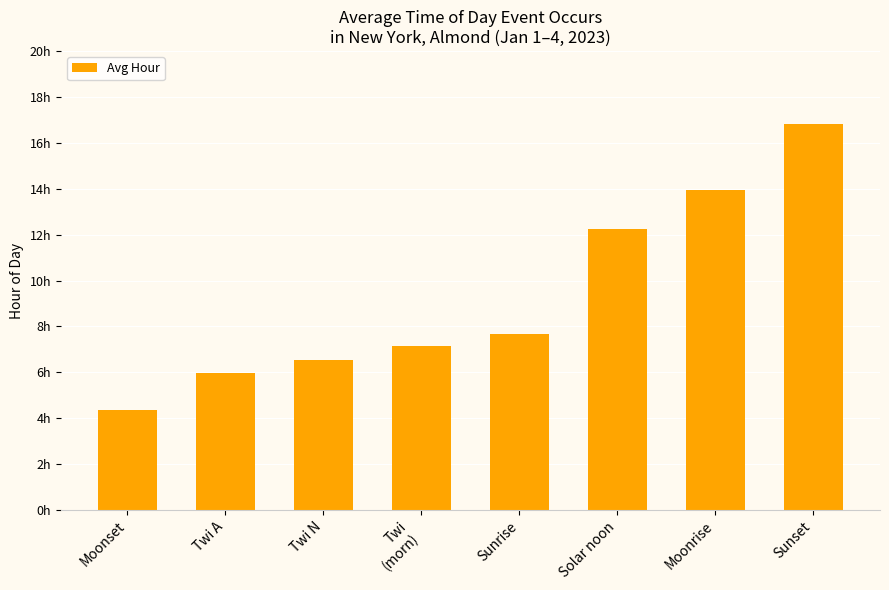

List the labels in order of value, largest first.

Sunset, Moonrise, Solar noon, Sunrise, Twi
(morn), Twi N, Twi A, Moonset